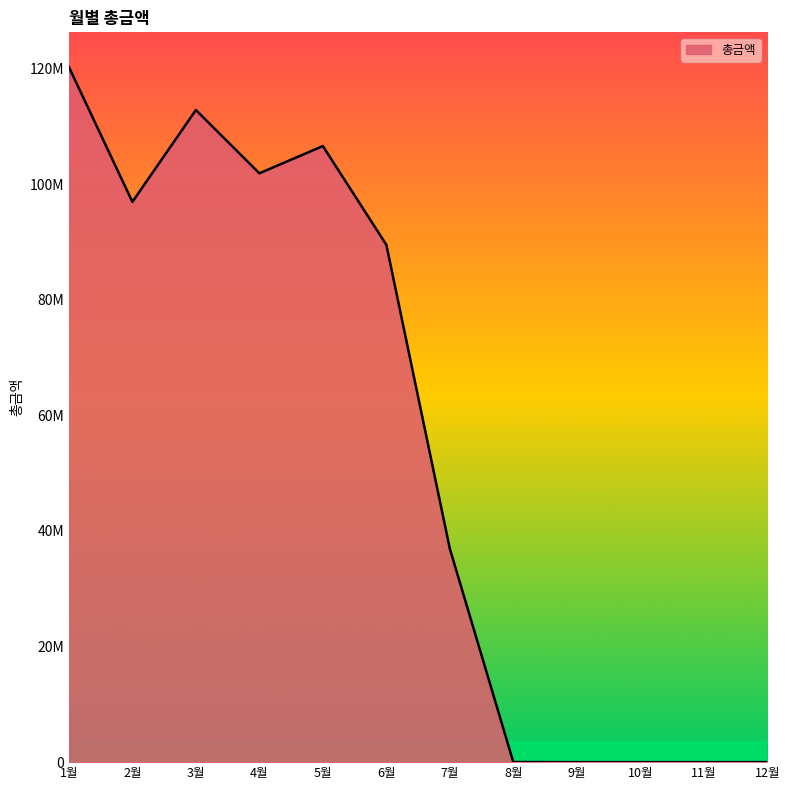

The value at 1월 is 199824150.3. True or false?

False